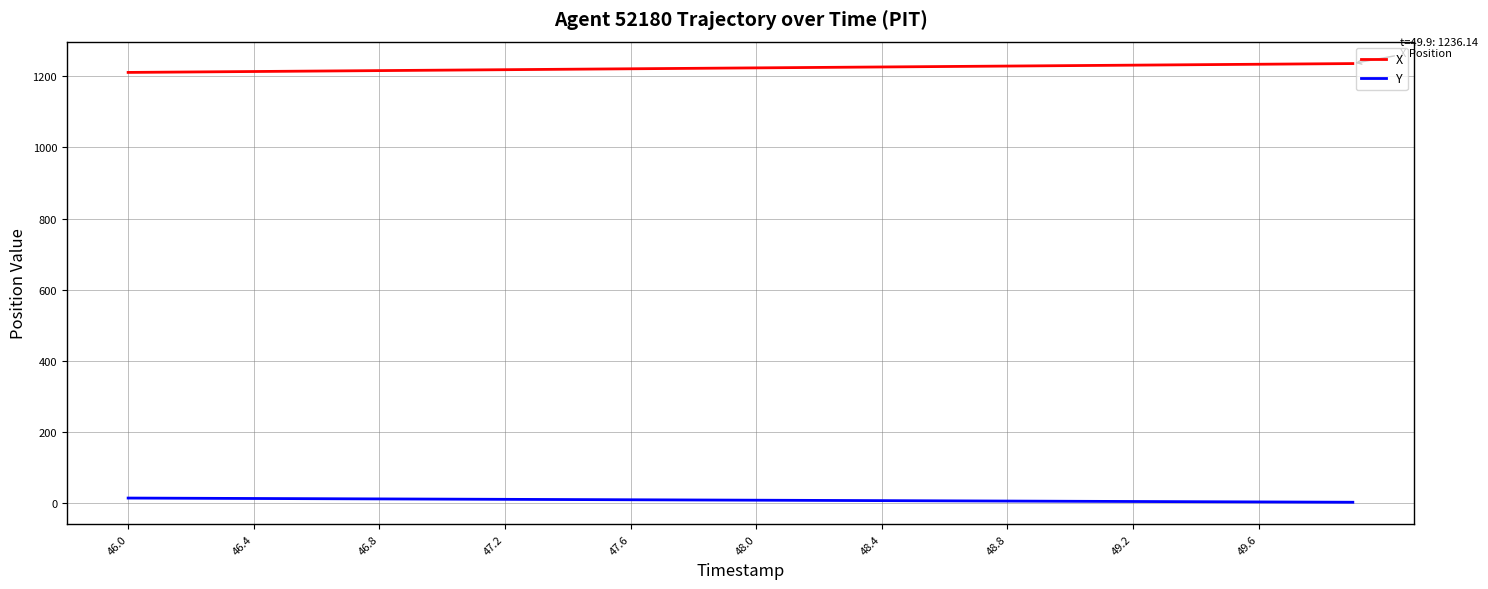

True or false: Y and X intersect in this chart.

False